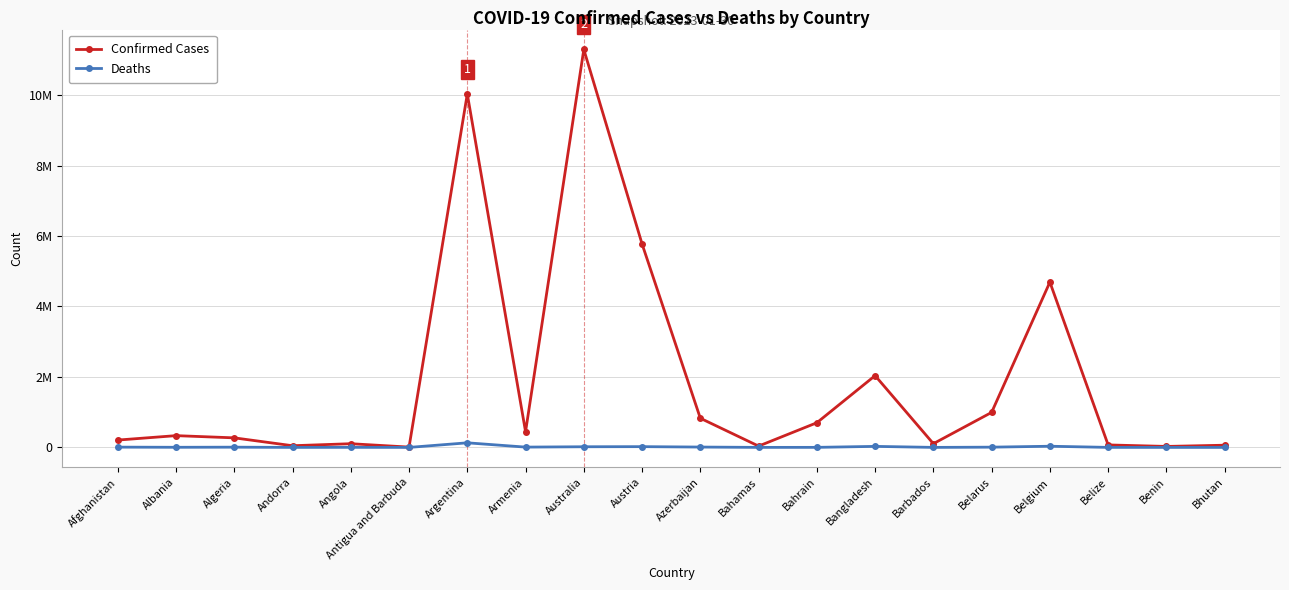

True or false: Deaths has a value of 16171 at Bangladesh.

False